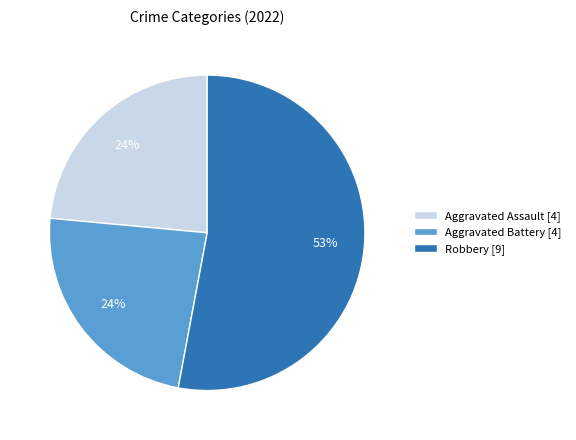

Count the number of slices in the pie.

3